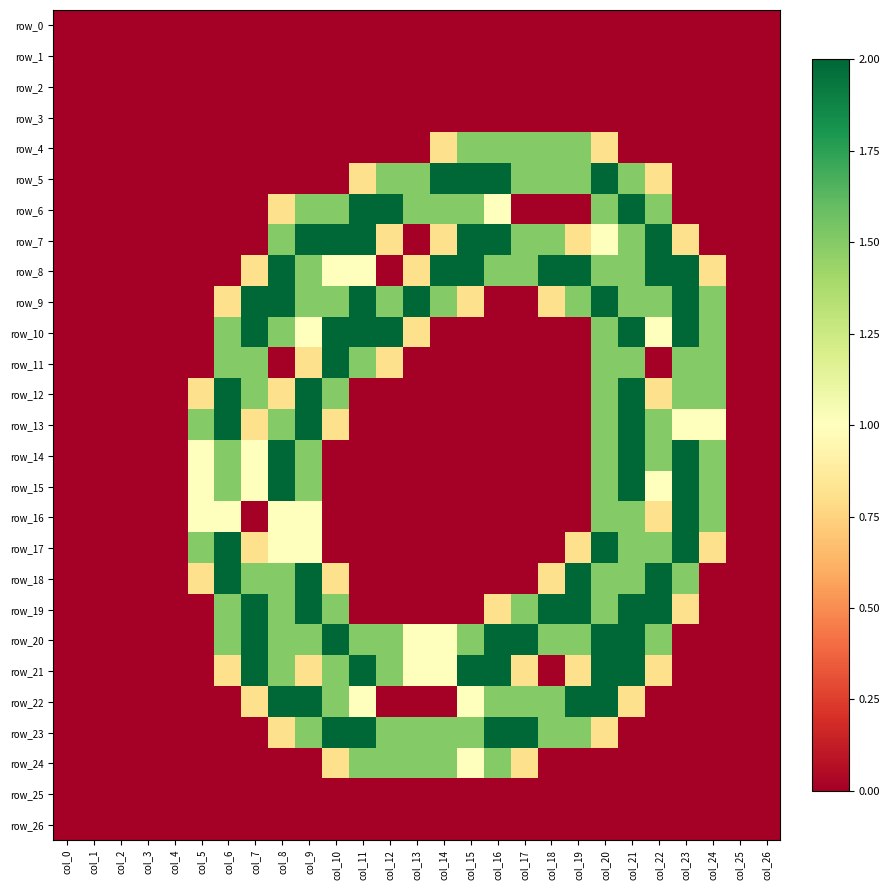

How many distinct data groups are displayed?

27